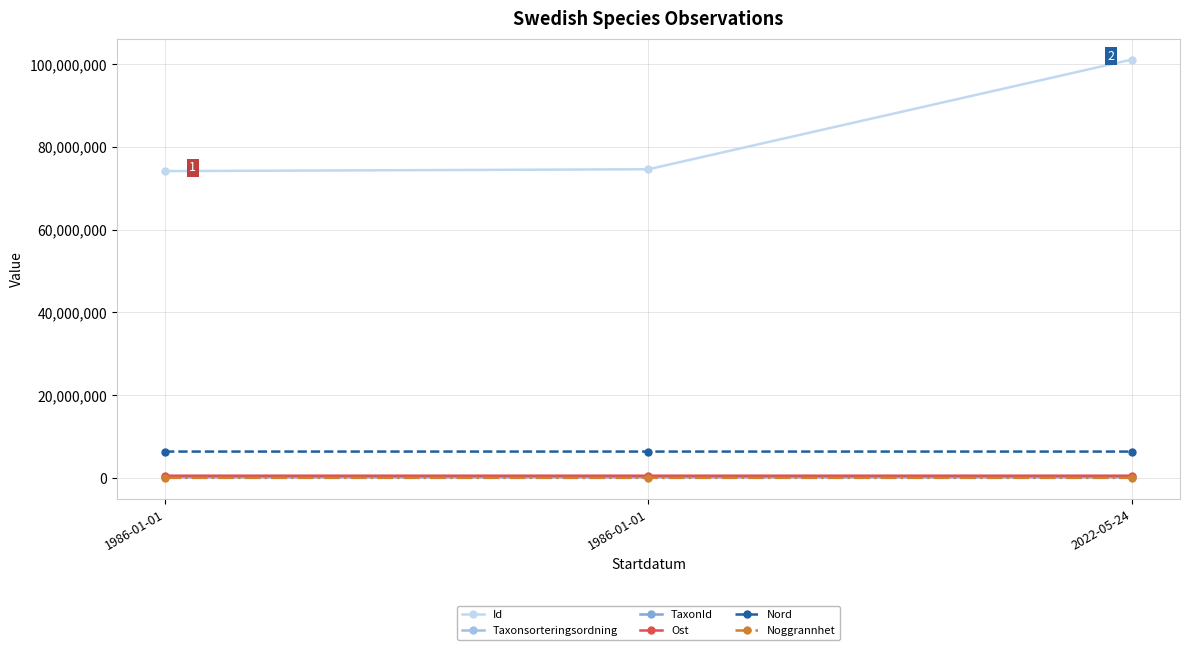

Is this an area chart (filled region under the line)?

No